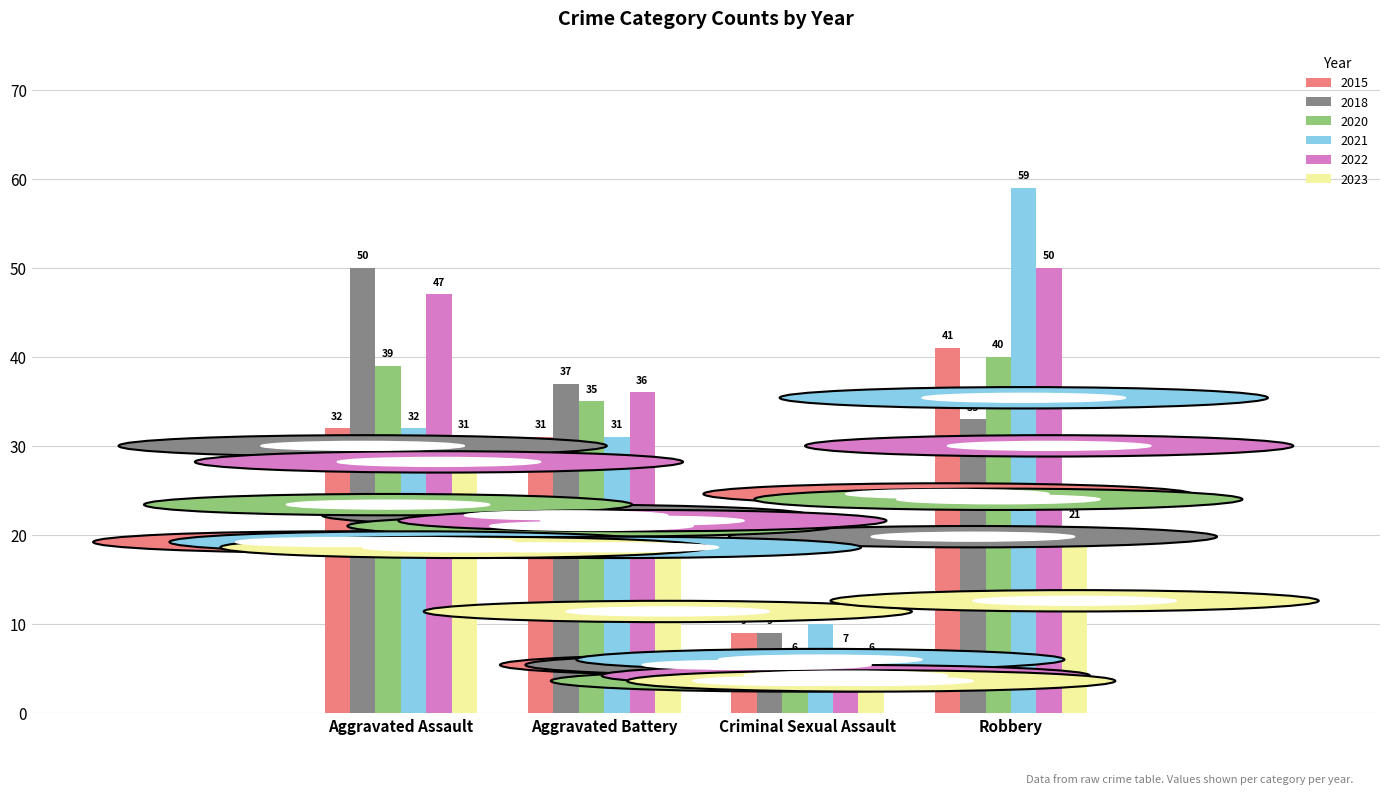

How many distinct data groups are displayed?

6